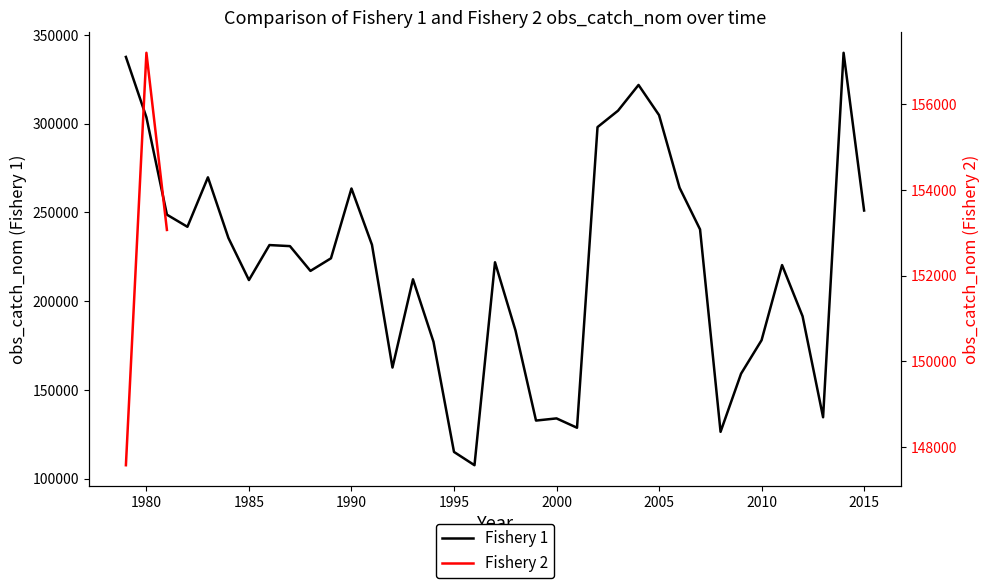

True or false: the data has more than 0 interior local peaks.

True